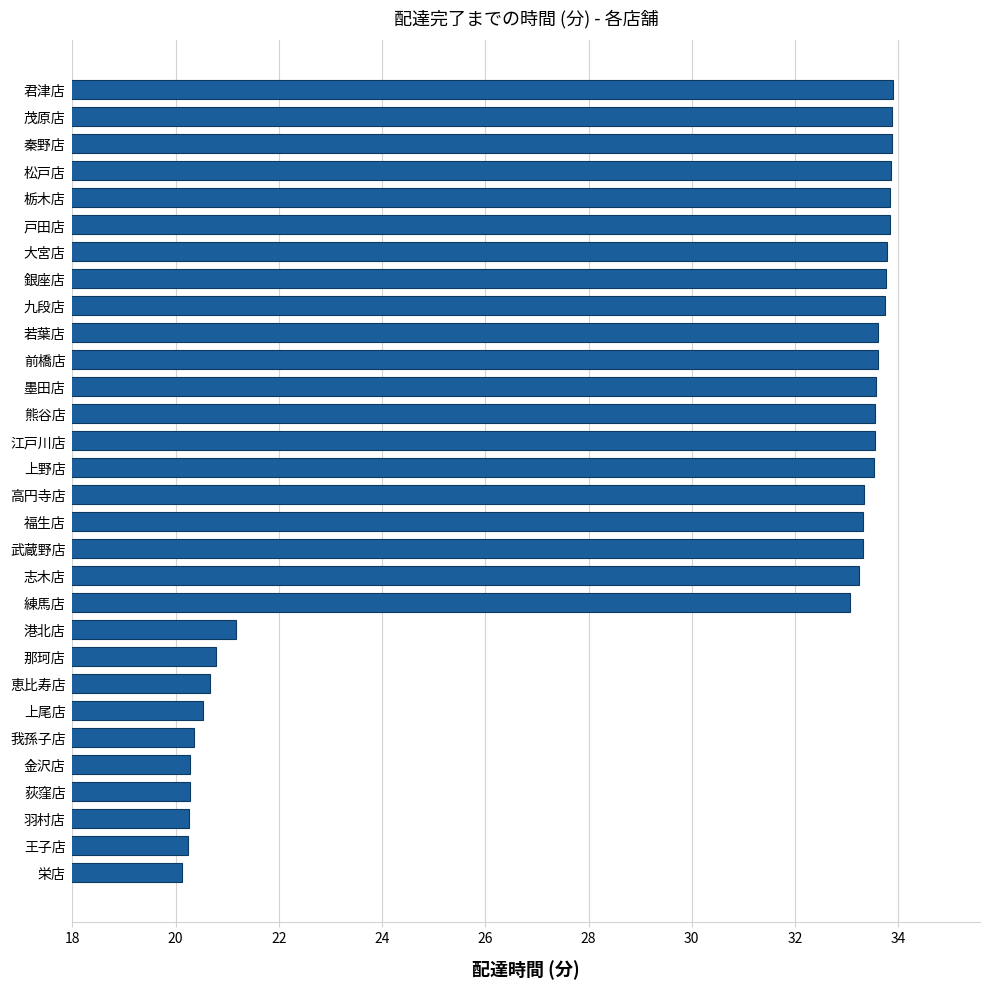

The value at 大宮店 is 33.8. True or false?

True